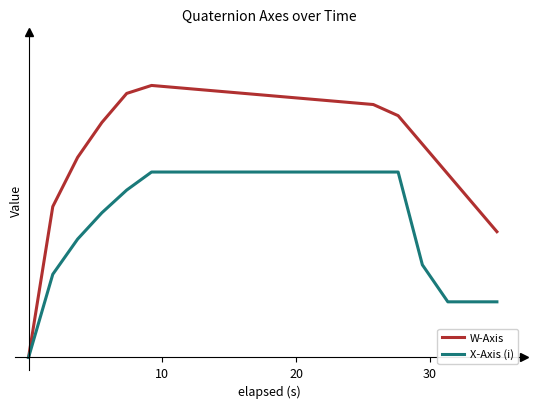

Does the chart display data point markers on the line(s)?

No